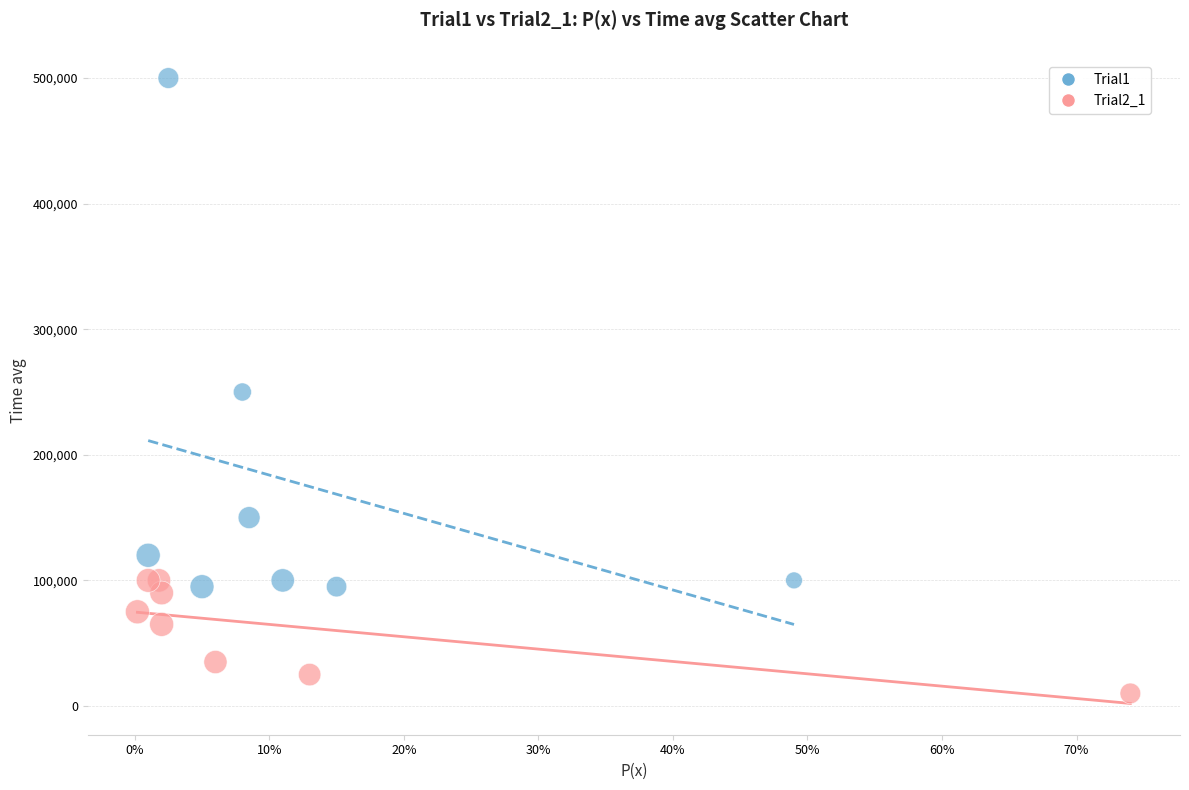

Which series reaches the maximum Y coordinate?

Trial1